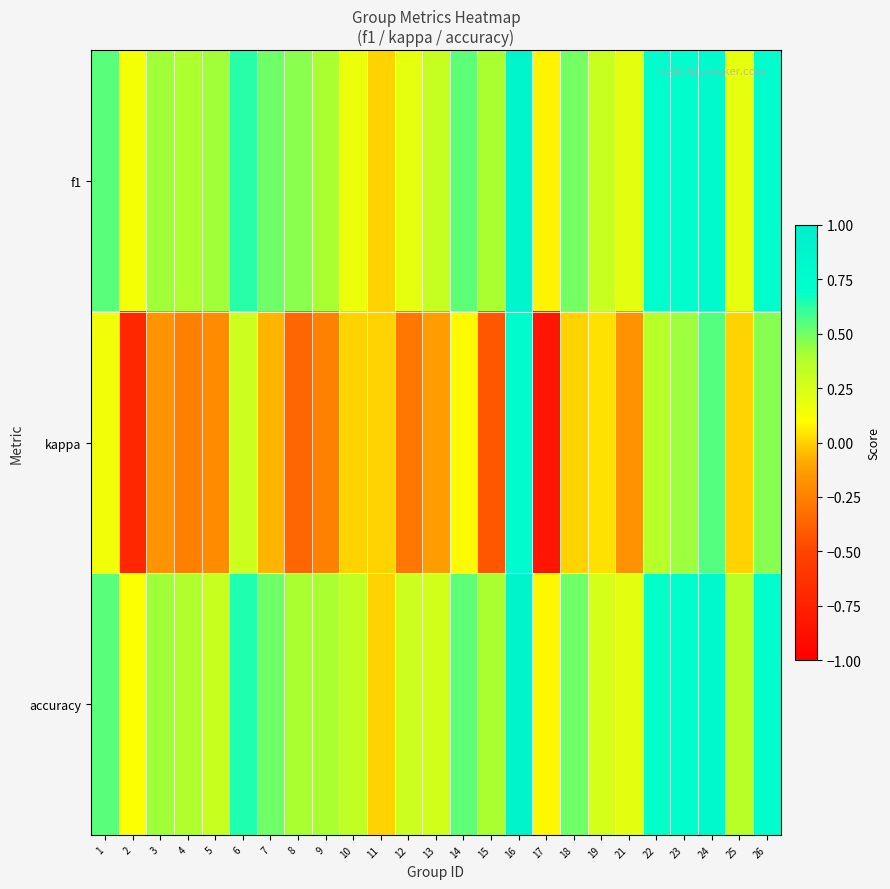

At which category does the chart reach its peak across all series?

16